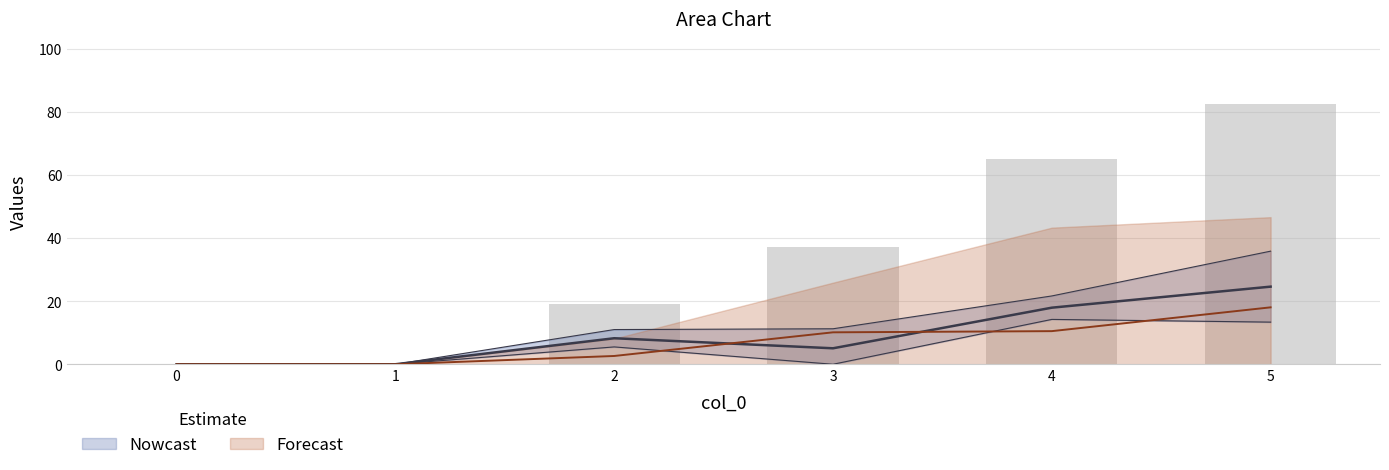

Reading left to right, transcribe all the data shown in this chart.

1: 0=0.0	1=0.0	2=8.2	3=5.1	4=17.9	5=24.6
3: 0=0.0	1=0.0	2=2.6	3=10.1	4=10.5	5=18.0